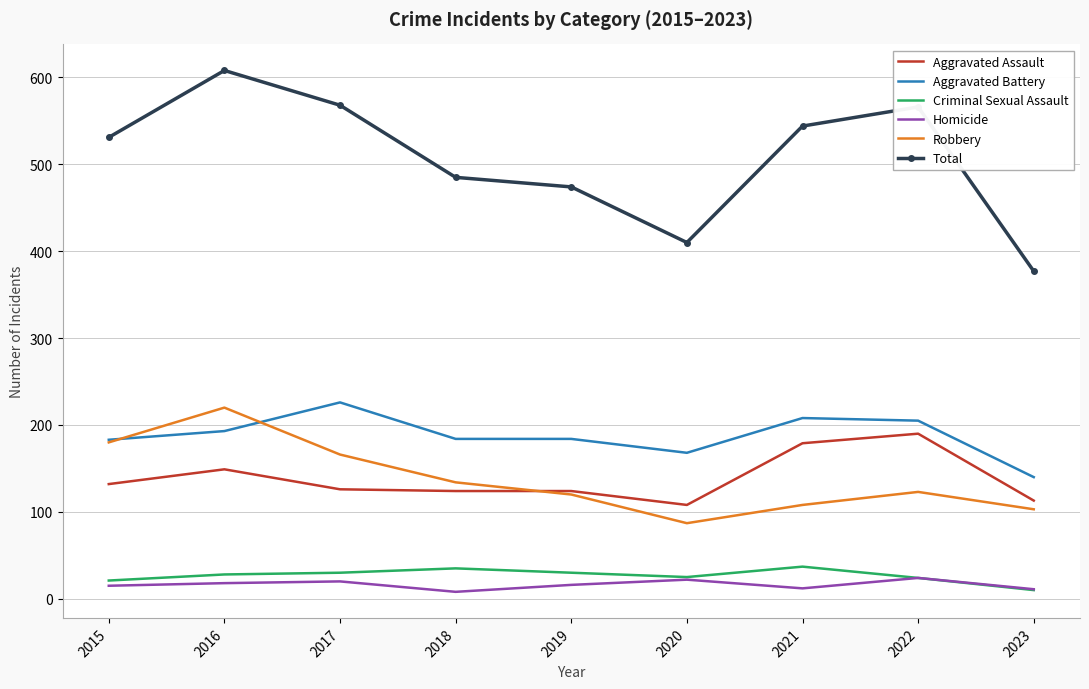

Which series has the widest spread of values?

Total